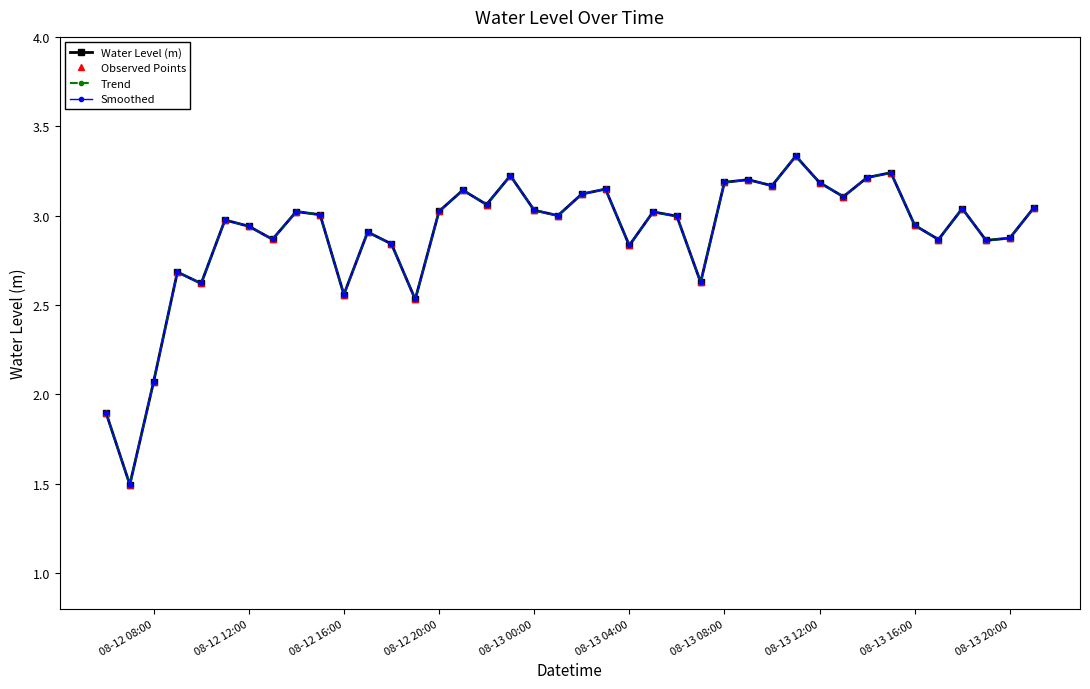

Which series has the largest range (max minus min)?

Water Level (m)